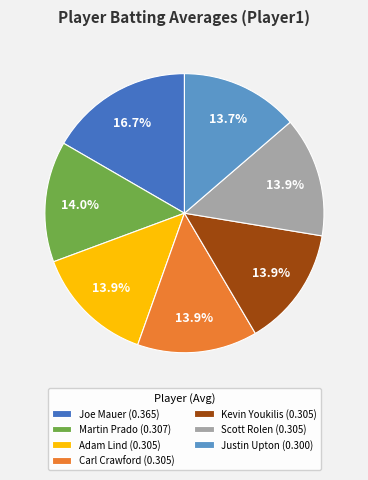

What is the largest slice in the pie chart?

Joe Mauer (0.365)